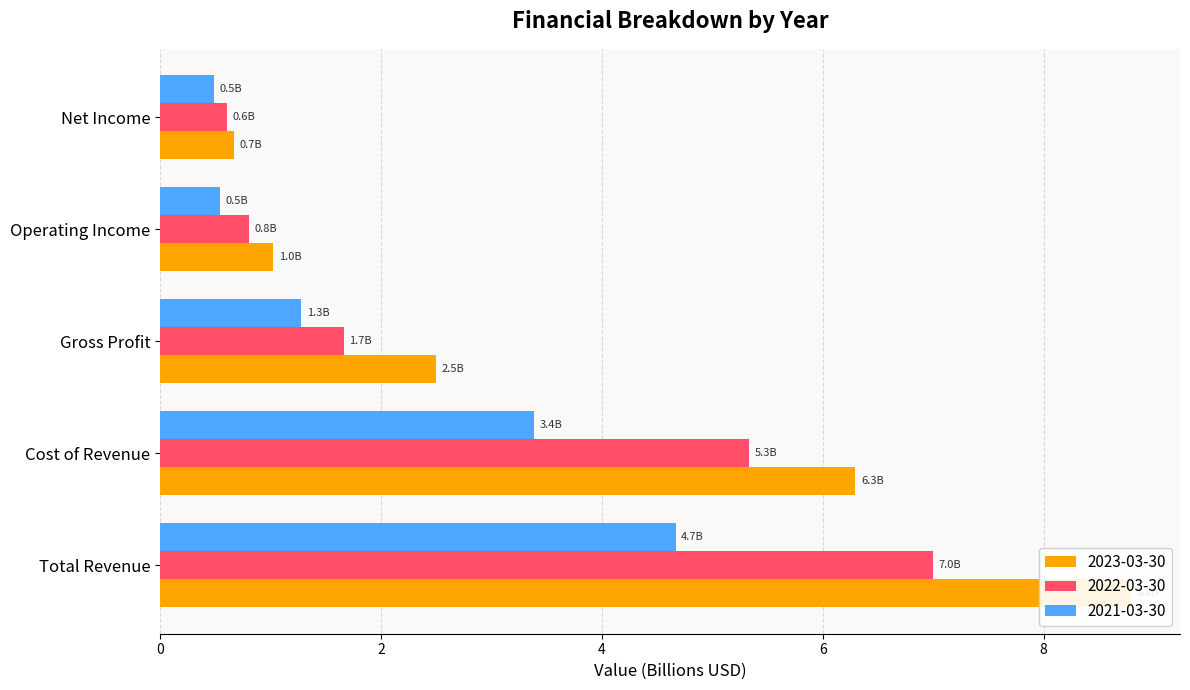

Rank the series at Total Revenue from highest to lowest value.

2023-03-30, 2022-03-30, 2021-03-30